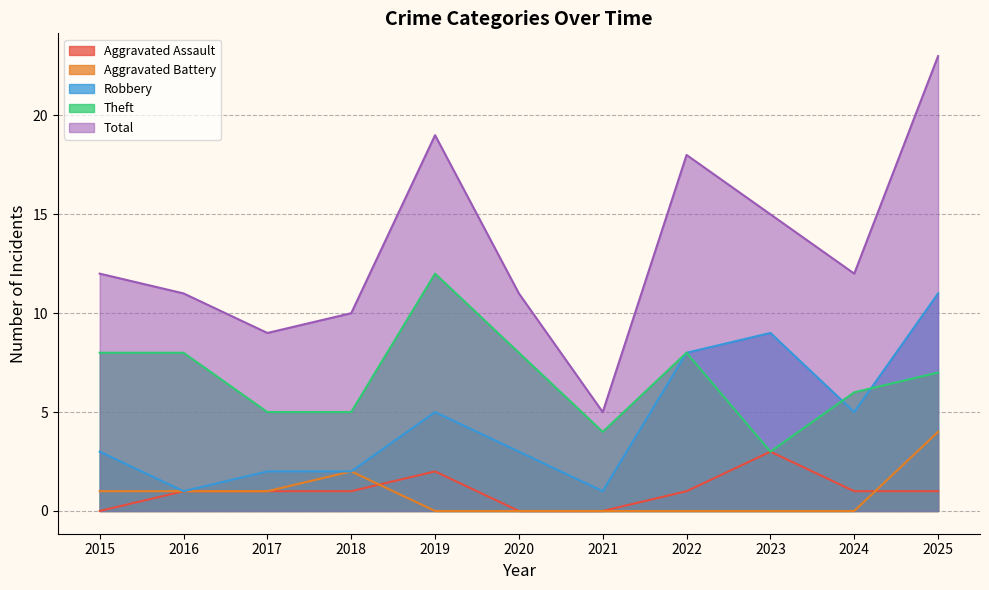

Does the chart have visible grid lines?

Yes